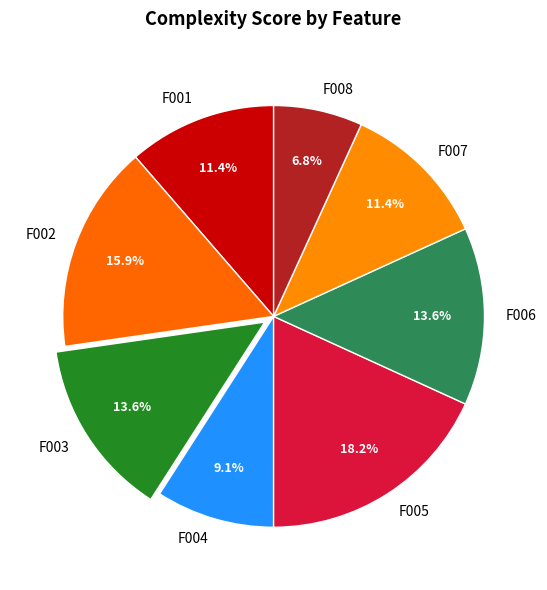

Which slice is the largest?

F005